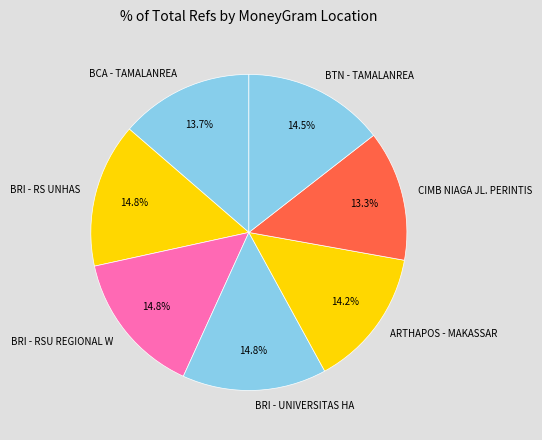

Approximately how many times larger is the value at BTN - TAMALANREA compared to BRI - UNIVERSITAS HA?

1.0